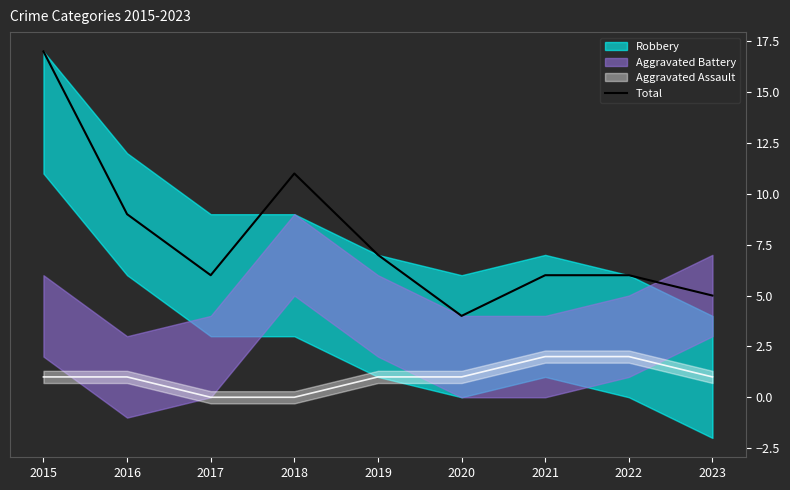

Reading left to right, transcribe all the data shown in this chart.

2015=17	2016=9	2017=6	2018=11	2019=7	2020=4	2021=6	2022=6	2023=5